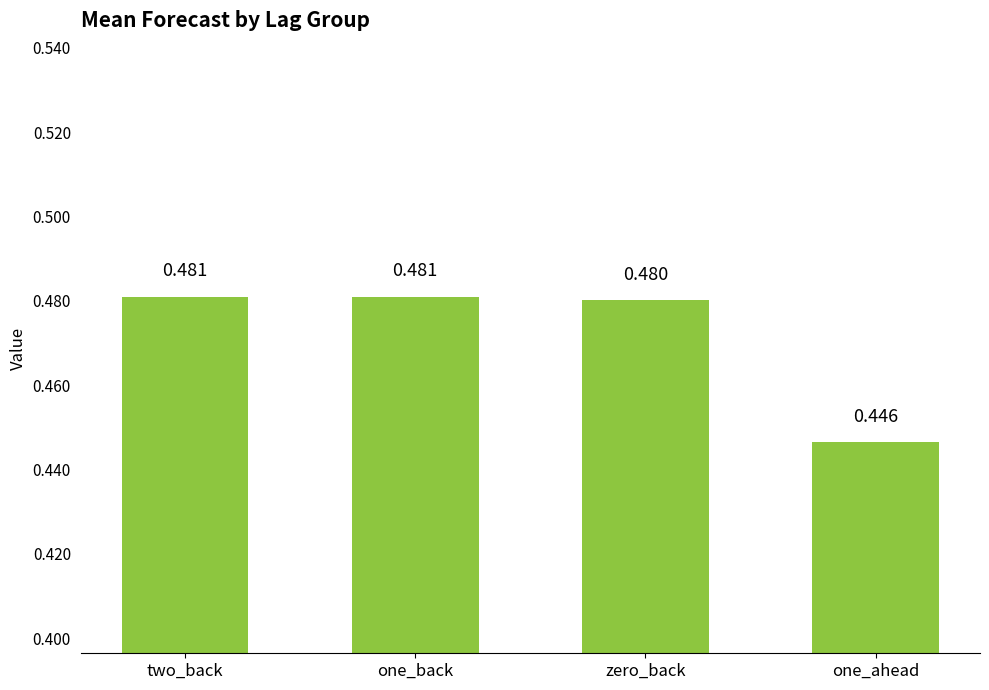

Between two_back and one_ahead, which is larger?

two_back